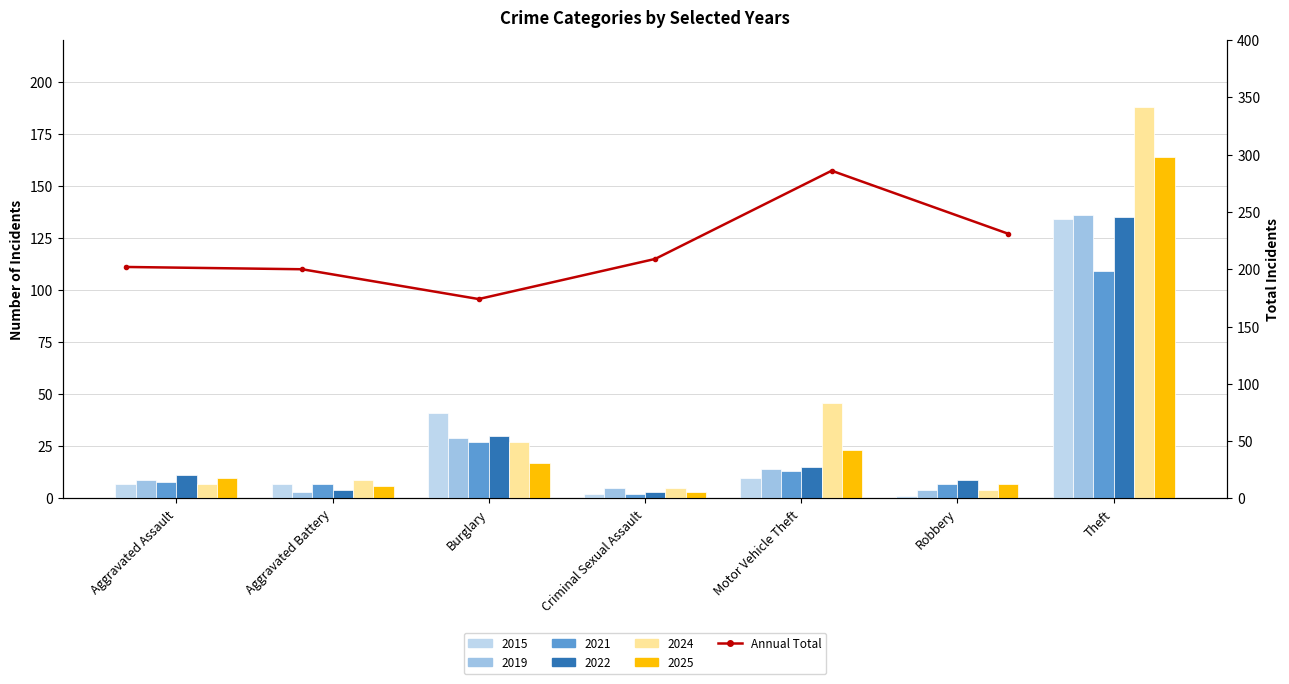

At which label does the data first exceed 209?

Motor Vehicle Theft